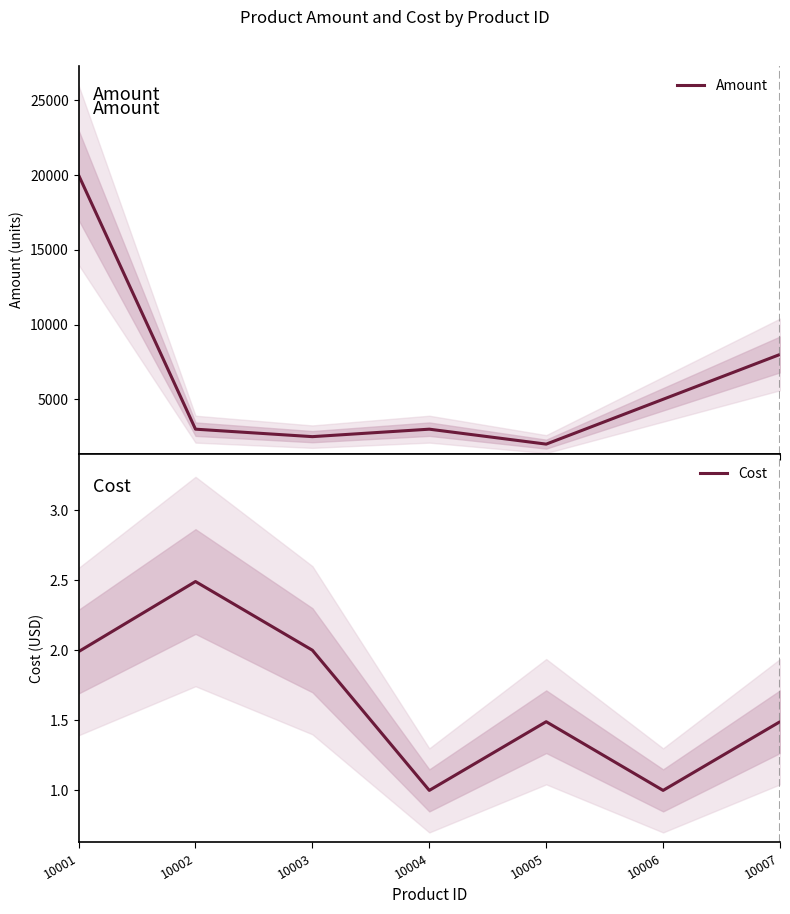

At which category does Amount reach its first local peak?

10004